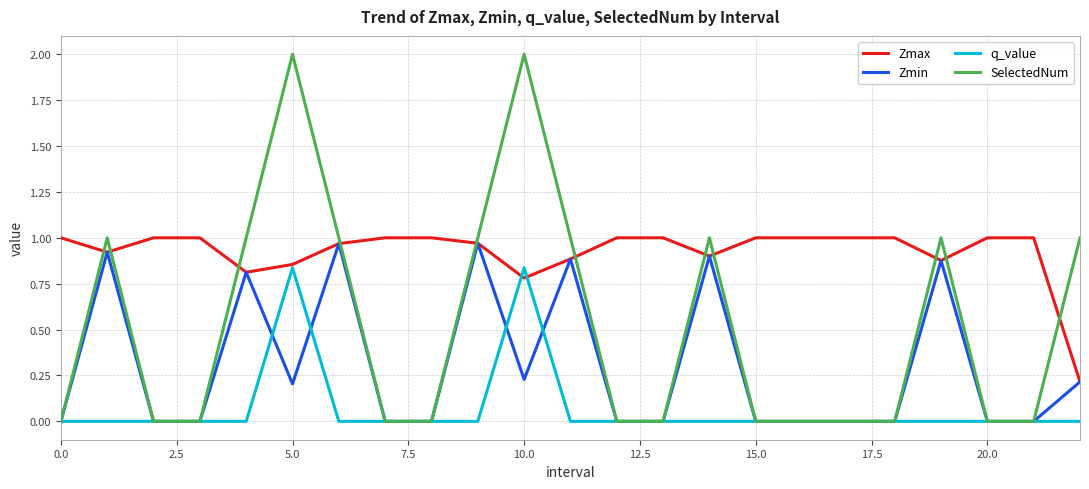

Which series has the largest range (max minus min)?

SelectedNum